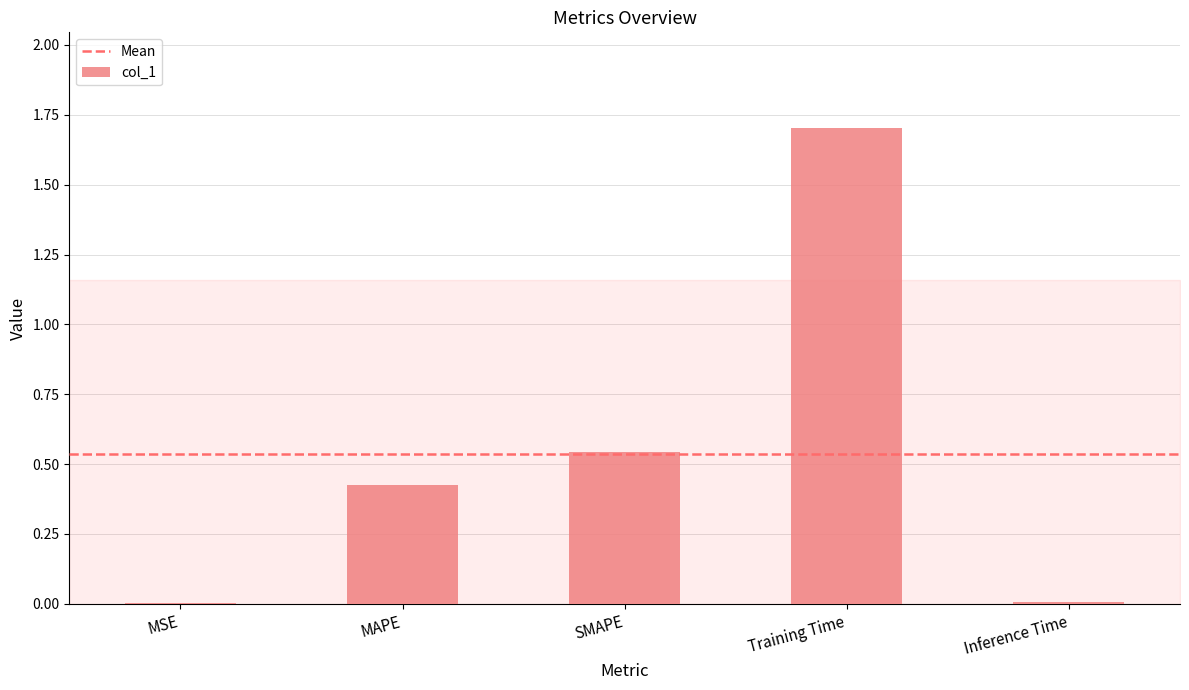

Is it true that the value at Training Time is 1.7?

True